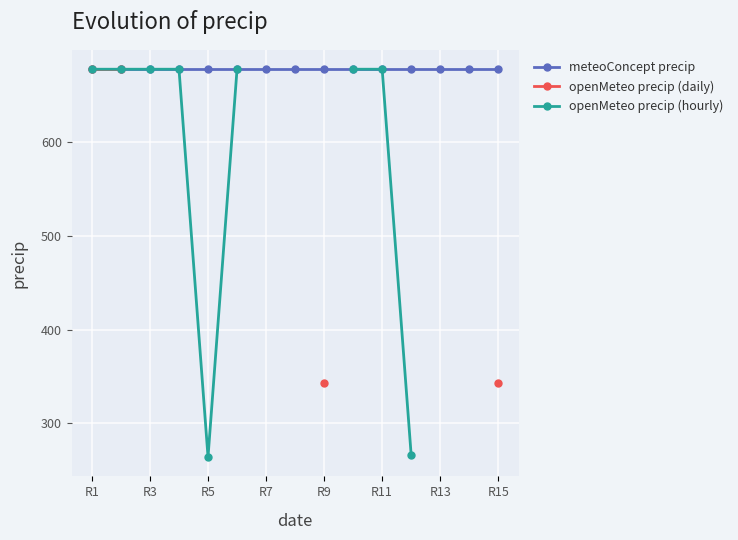

What are all the series names shown in the legend?

meteoConcept precip, openMeteo precip (daily), openMeteo precip (hourly)